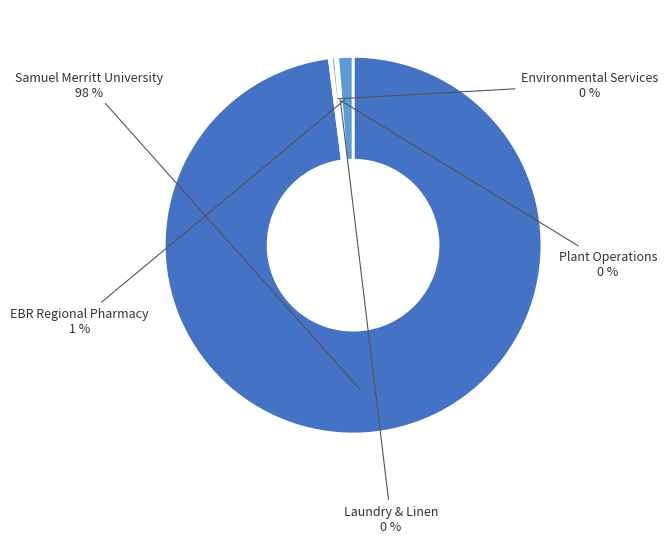

Is there a majority slice in this chart?

Yes